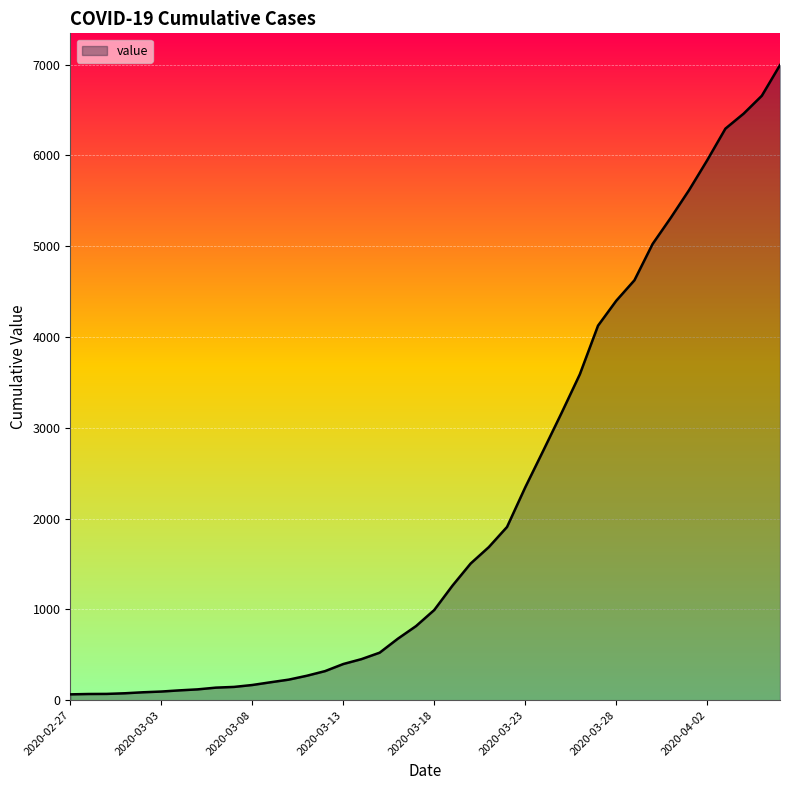

What is the difference between the maximum and minimum values?

6931